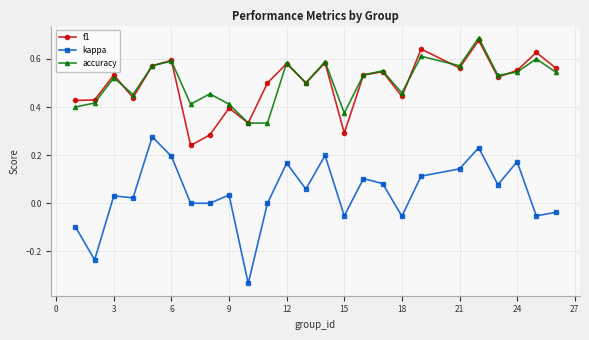

True or false: f1 has more than 1 points higher than both neighbors.

True